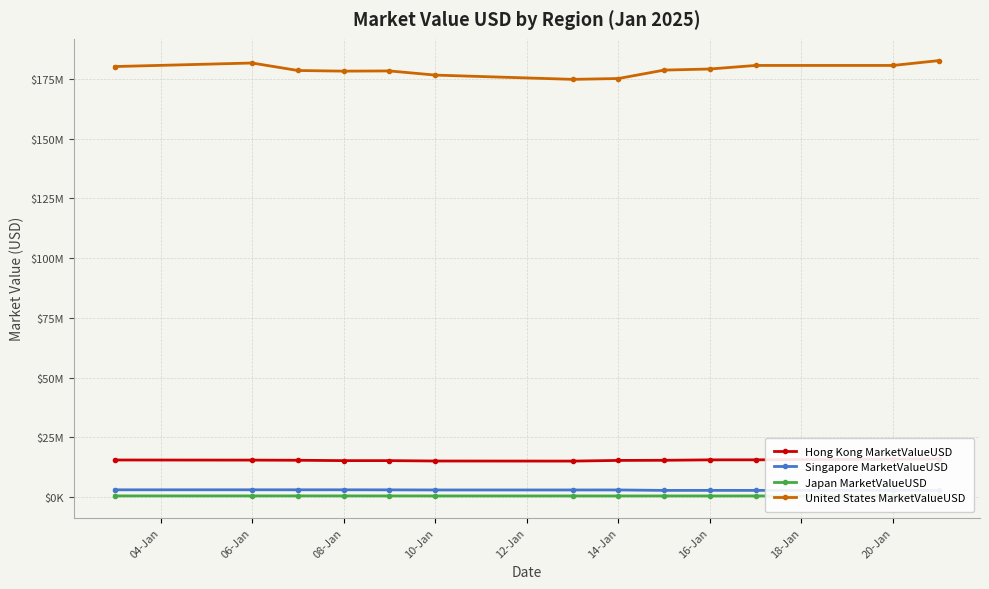

Which series has the largest range (max minus min)?

United States MarketValueUSD